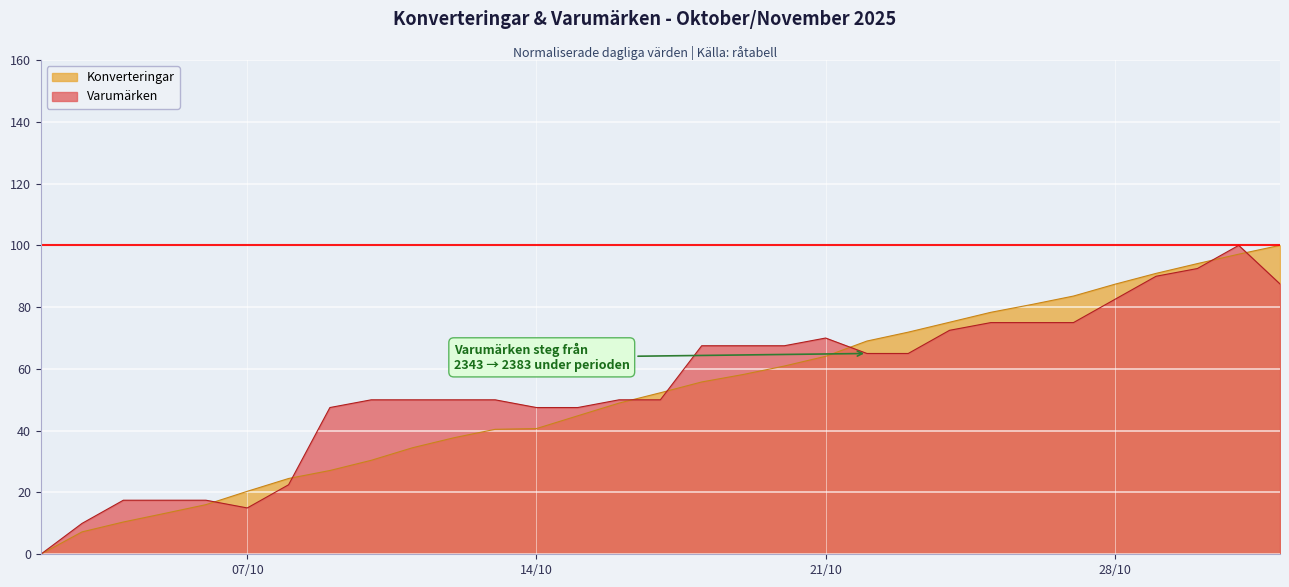

What is the spread (max minus min) of values at 28/10?

4.9